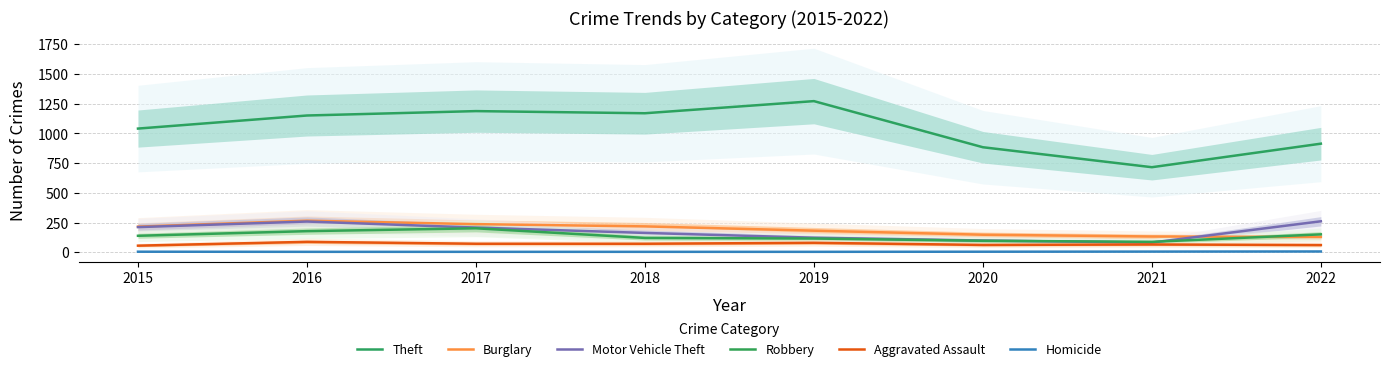

What is the difference between the Burglary values at 2016 and 2018?

48